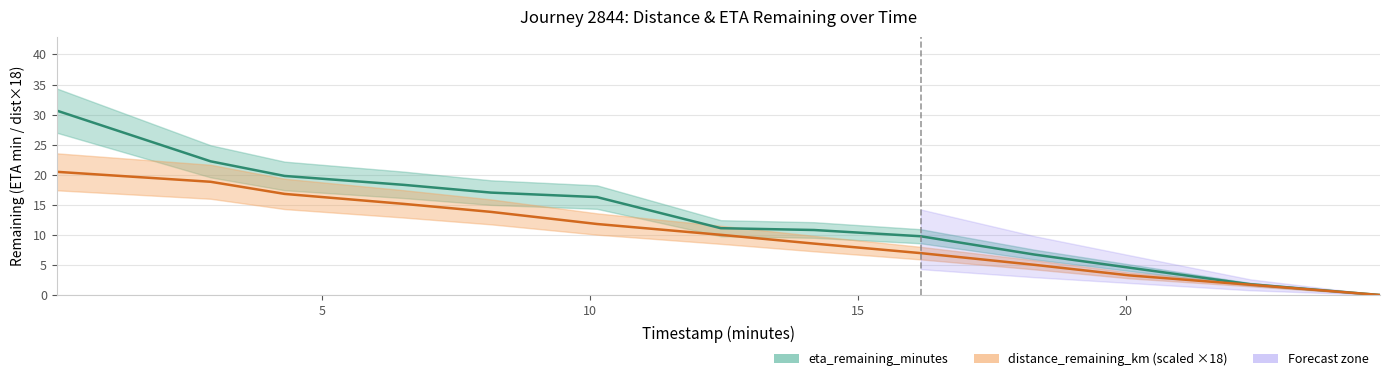

Between 2.92 and 12.44, which series saw the biggest shift?

eta_remaining_minutes